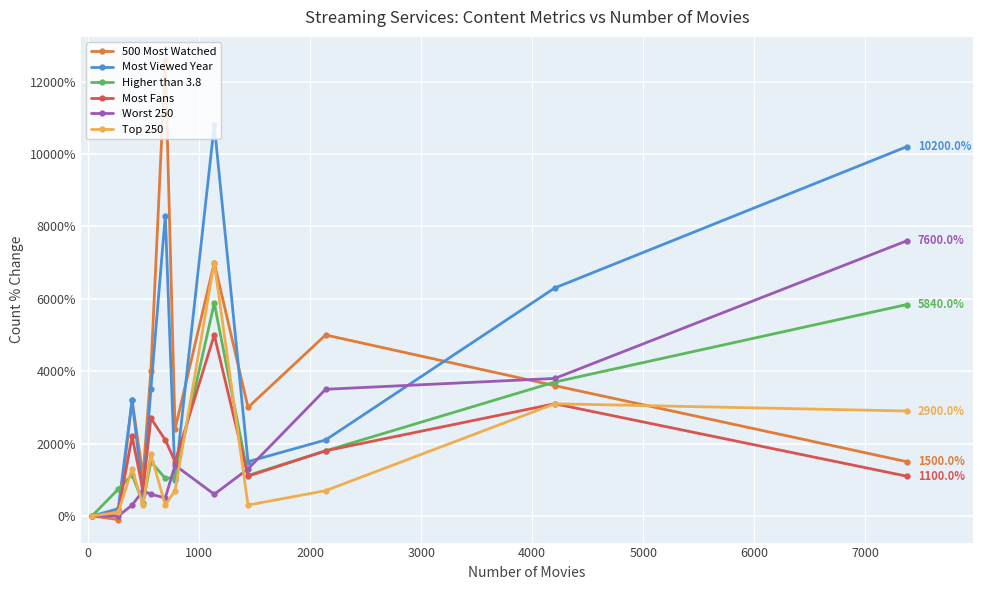

List the series in order of their peak value, lowest first.

Most Fans, Higher than 3.8, Top 250, Worst 250, Most Viewed Year, 500 Most Watched